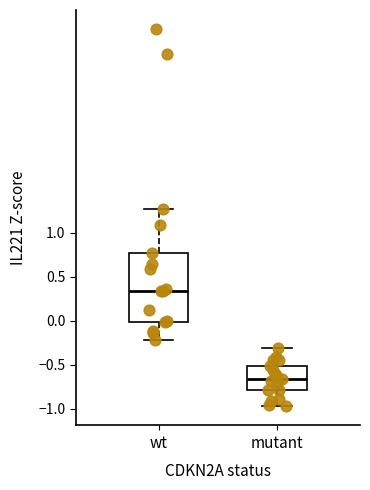

Reading left to right, read every box against the y-axis: the position of its median line, the range the box covers, and the ends of its whiskers. The values are not printed on the chart, so give them approximately, as read against the axis.

wt: median 0.35, box 0.00 to 0.75, whiskers -0.20 to 1.25
mutant: median -0.65, box -0.80 to -0.50, whiskers -0.95 to -0.30